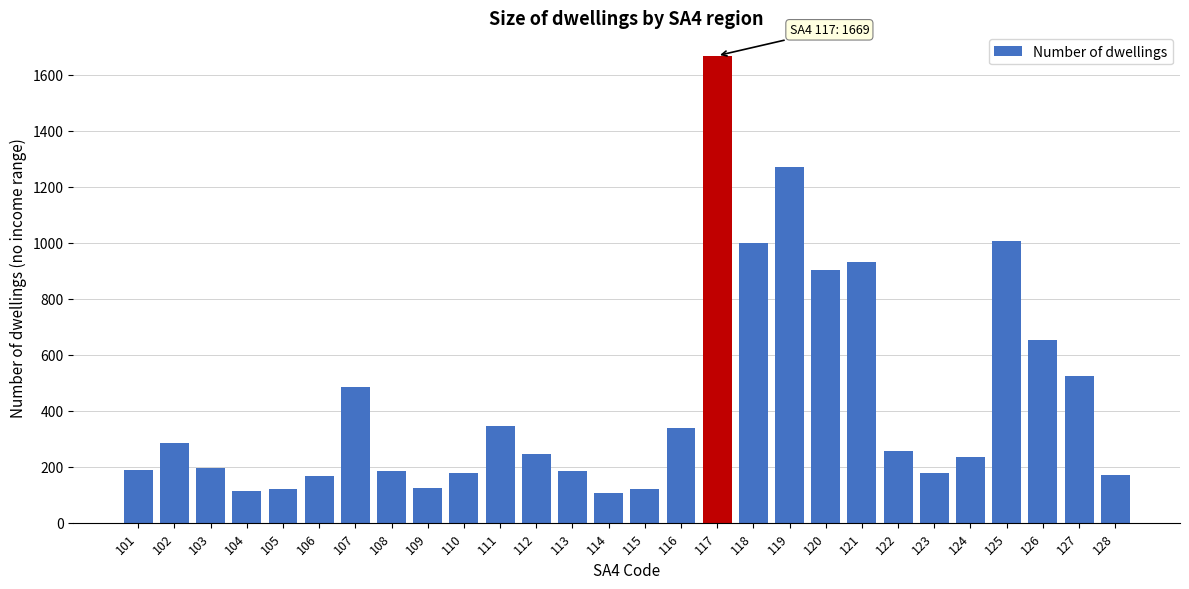

What is the maximum value shown in the chart?

1669